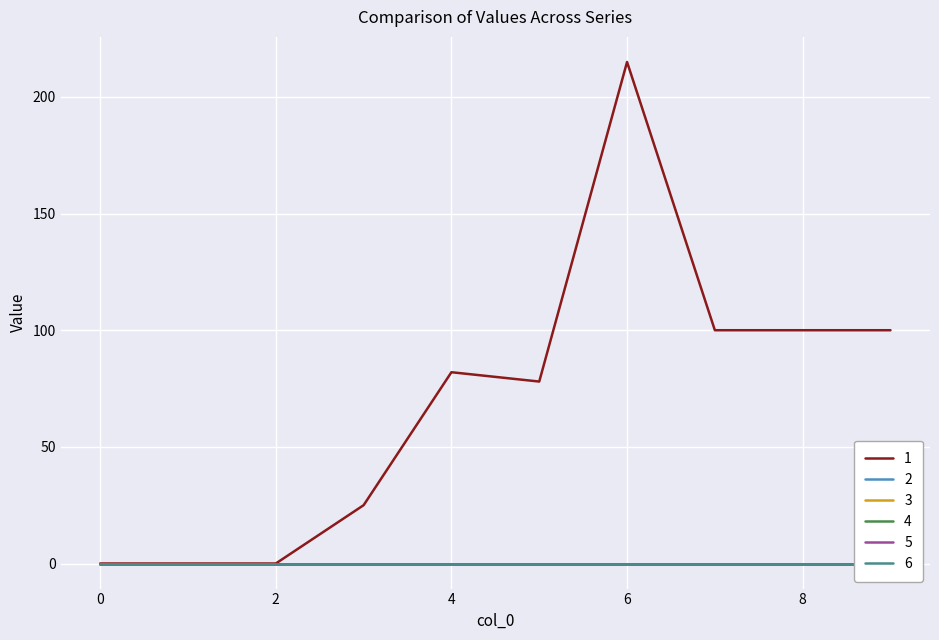

Is it true that 1 equals 317 at 6?

False